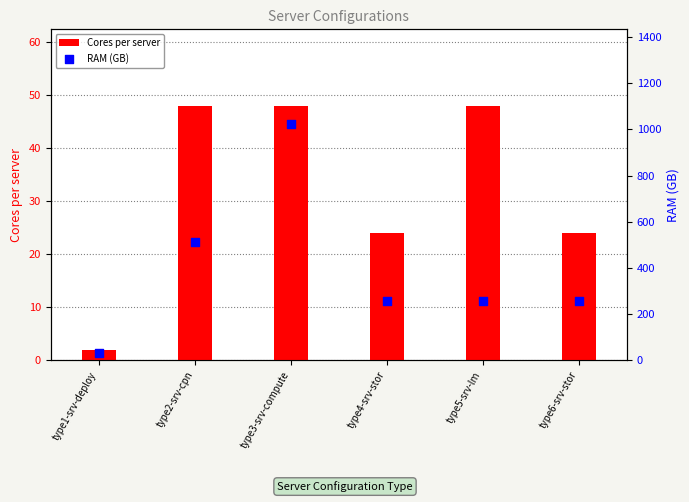

Which series reaches the maximum Y coordinate?

RAM (GB)